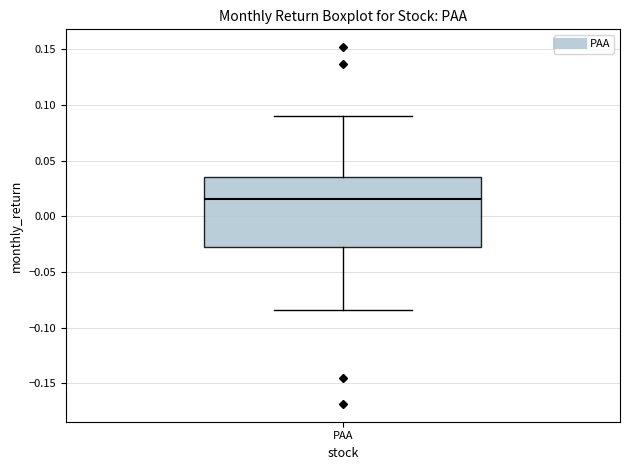

Where does the upper whisker of the box for PAA end on the y-axis? The values are not printed on the chart, so give them approximately, as read against the axis.

0.090